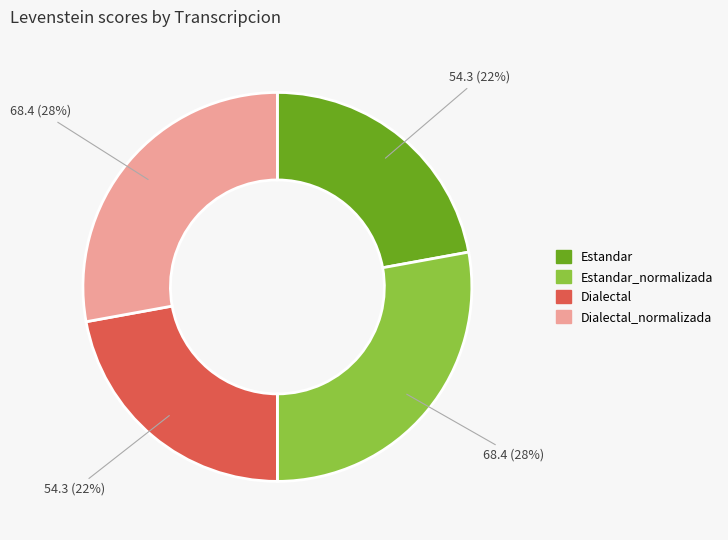

Is there a majority slice in this chart?

No